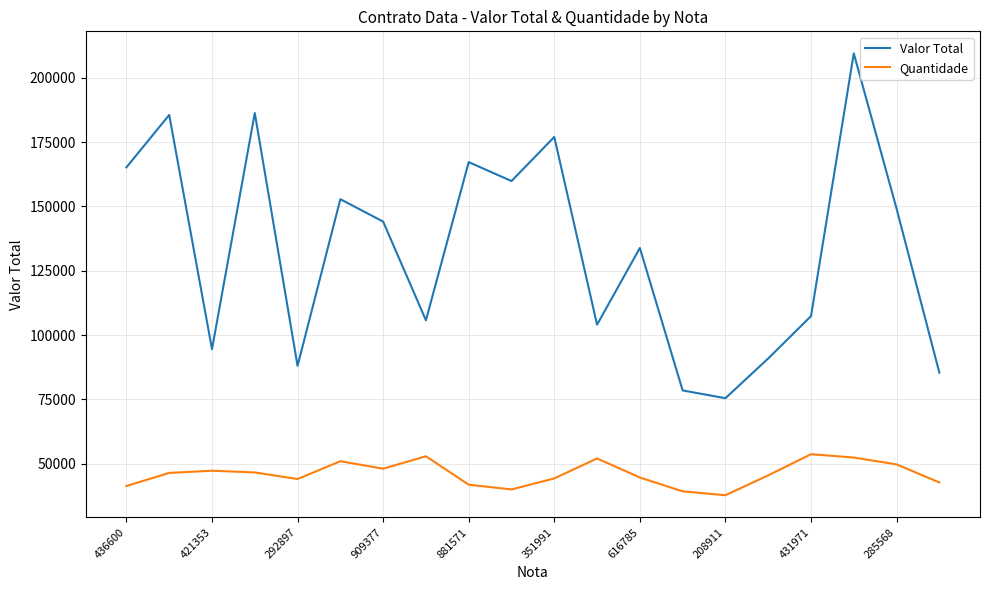

List the series in order of their overall mean, lowest first.

Quantidade, Valor Total